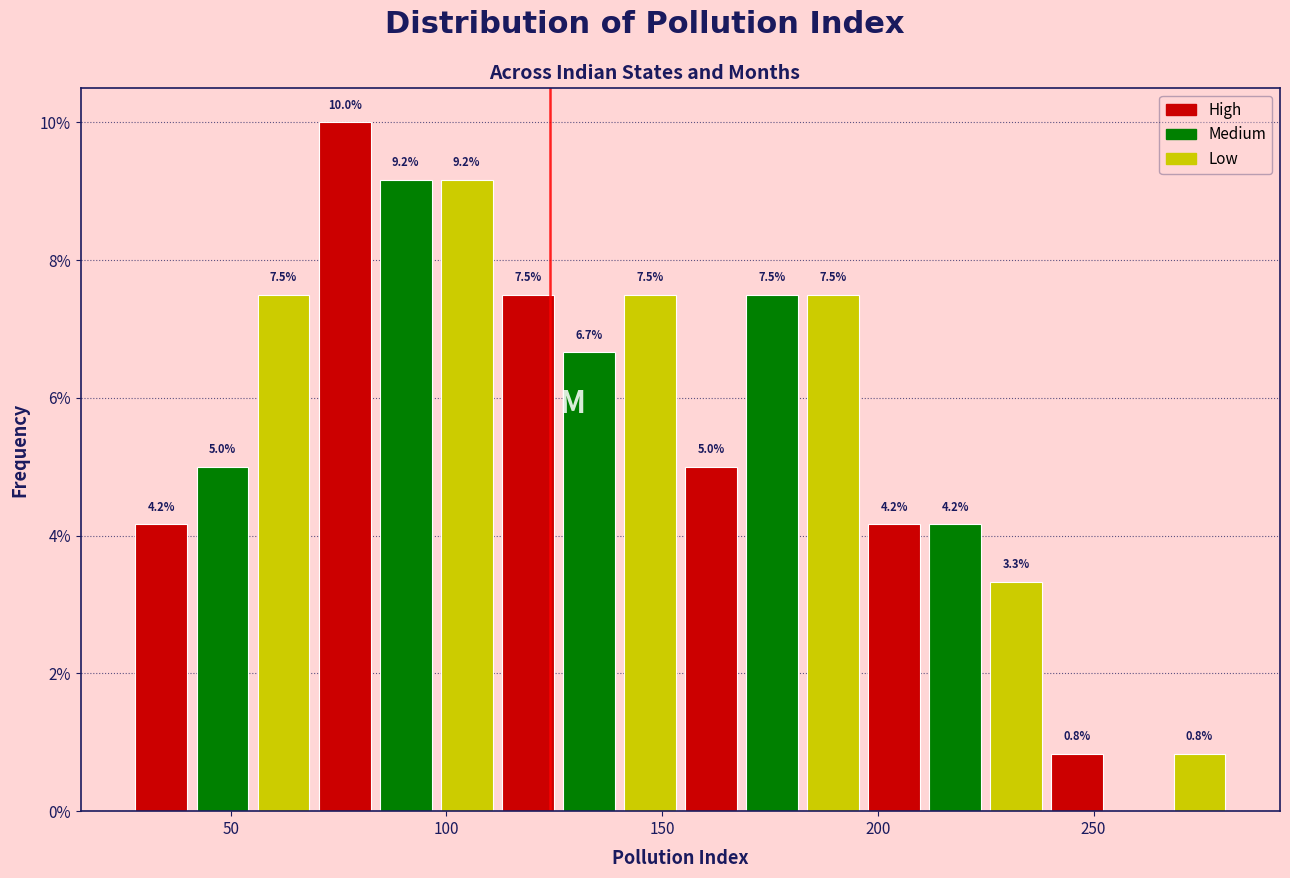

Around what value on the x-axis is the tallest bar? Give the approximate position of its centre, as read against the axis.

75